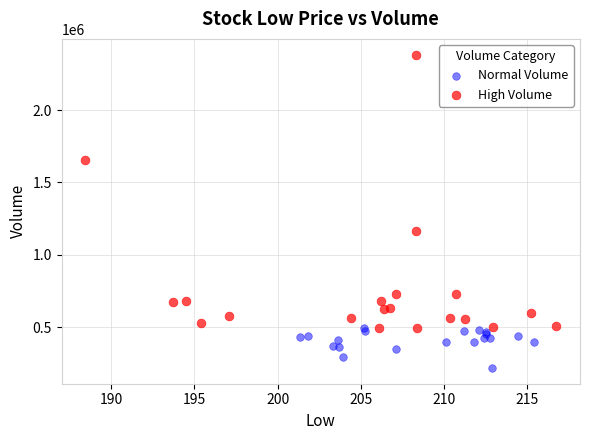

Which series has the largest Y range (max minus min)?

High Volume